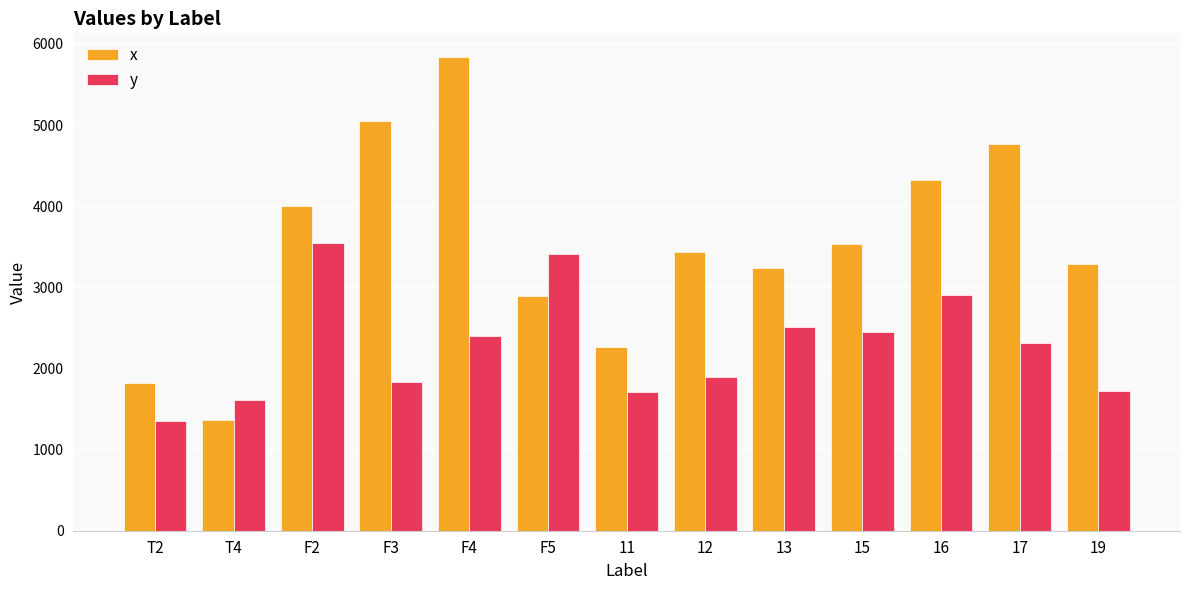

Which category has the lowest value in the x series?

T4